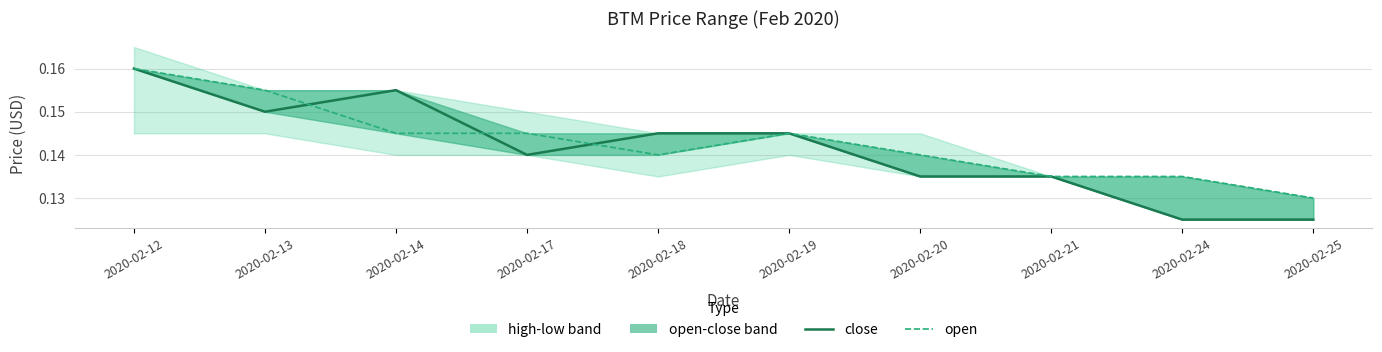

How many intersections are there between close and open?

3